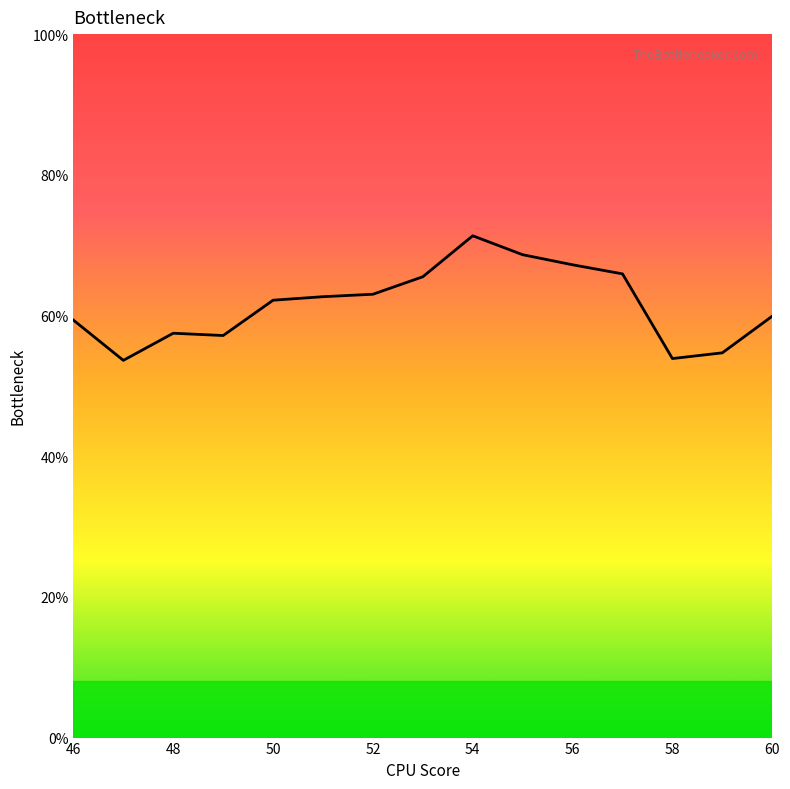

How many lines are shown in the chart?

1